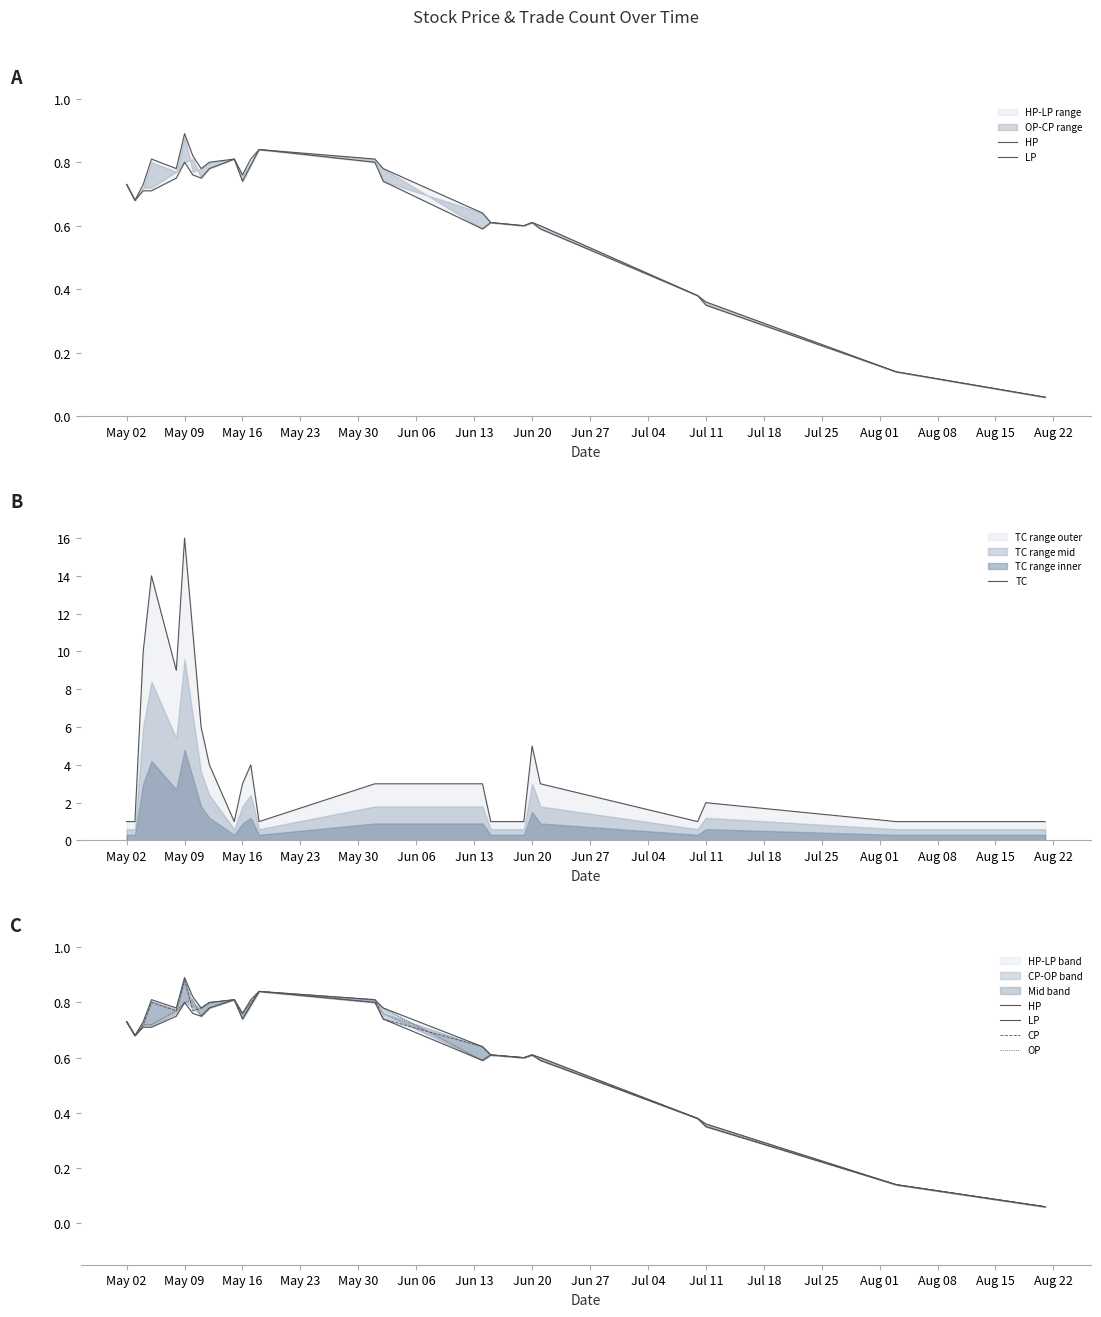

Which category has the highest value in the TC series?

May 09